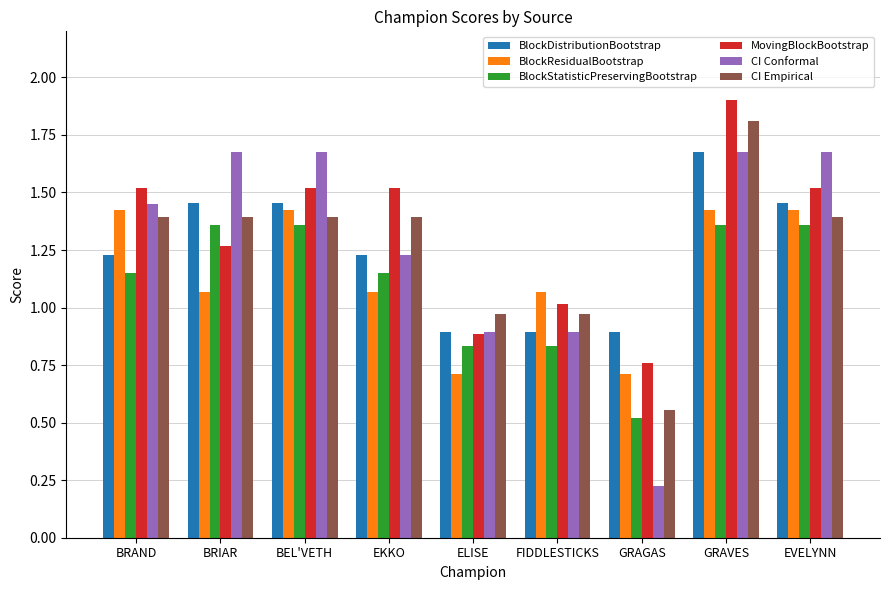

Count the number of categories in the chart.

9